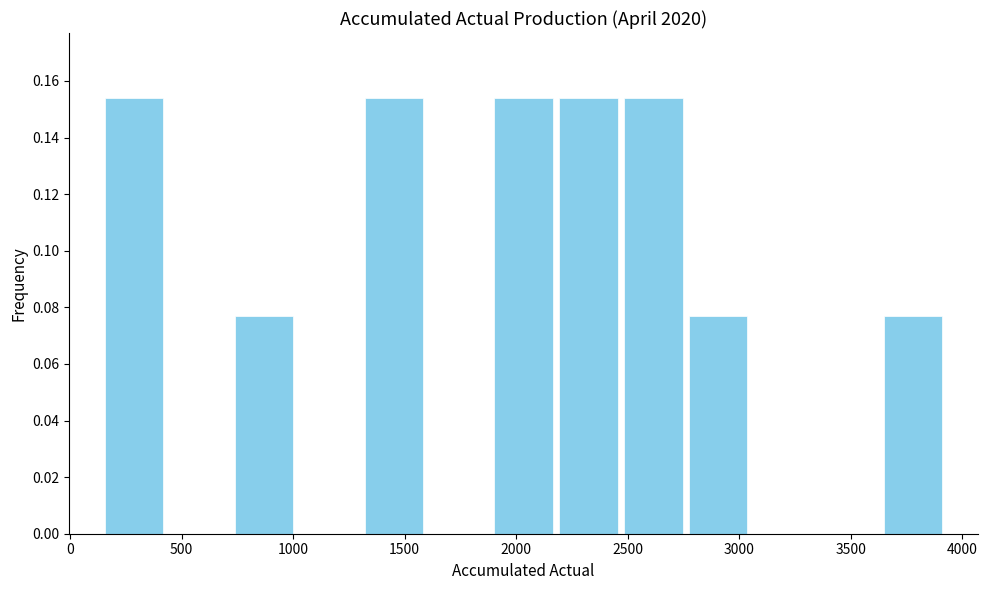

Reading left to right, list every bar in this chart as the range it spans on the x-axis followed by its height. Neither the bar edges nor the heights are printed on the chart, so give them approximately, as read against the axes.

150 to 450: 0.154
450 to 700: 0
700 to 1000: 0.076
1000 to 1300: 0
1300 to 1600: 0.154
1600 to 1900: 0
1900 to 2200: 0.154
2200 to 2450: 0.154
2450 to 2750: 0.154
2750 to 3050: 0.076
3050 to 3350: 0
3350 to 3650: 0
3650 to 3900: 0.076